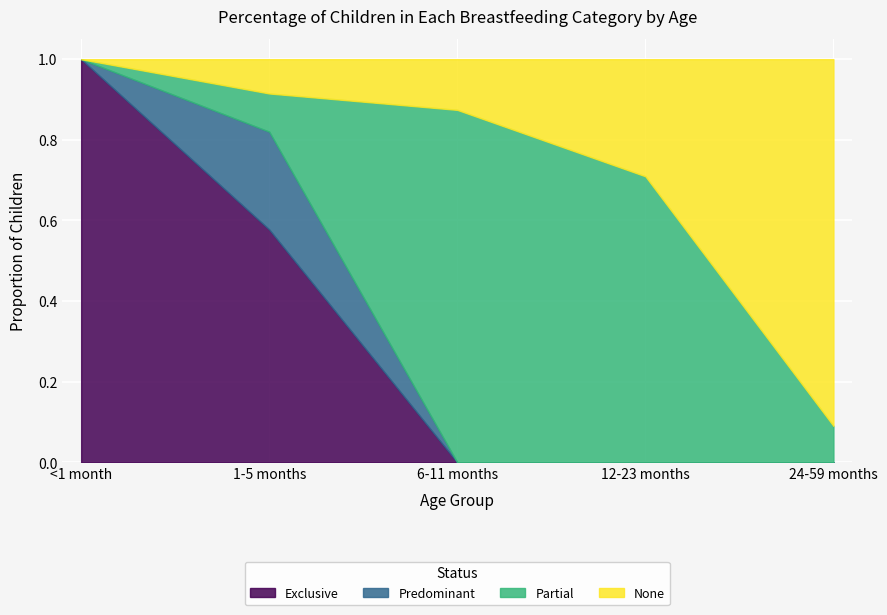

The value of Partial at 6-11 months is 1.2. True or false?

False